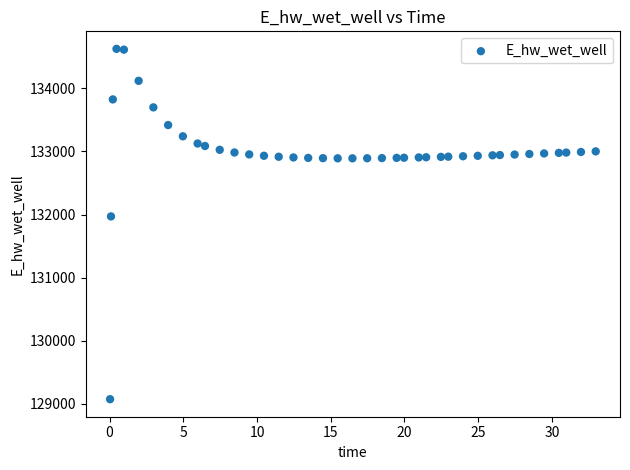

What Y value in the scatter plot is closest to 131849?

131970.0